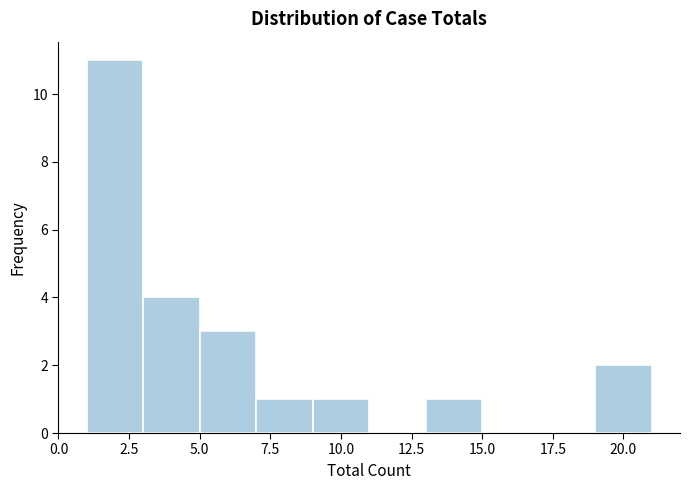

Reading left to right, transcribe this chart: for each bar, give the range it covers on the x-axis and its height. The values are not printed on the chart, so give them approximately, as read against the axis.

1 to 3: 11
3 to 5: 4
5 to 7: 3
7 to 9: 1
9 to 11: 1
11 to 13: 0
13 to 15: 1
15 to 17: 0
17 to 19: 0
19 to 21: 2